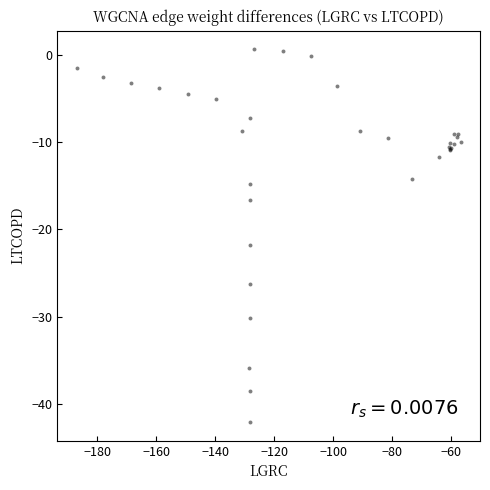

What Y value in the scatter plot is closest to -20?

-21.8